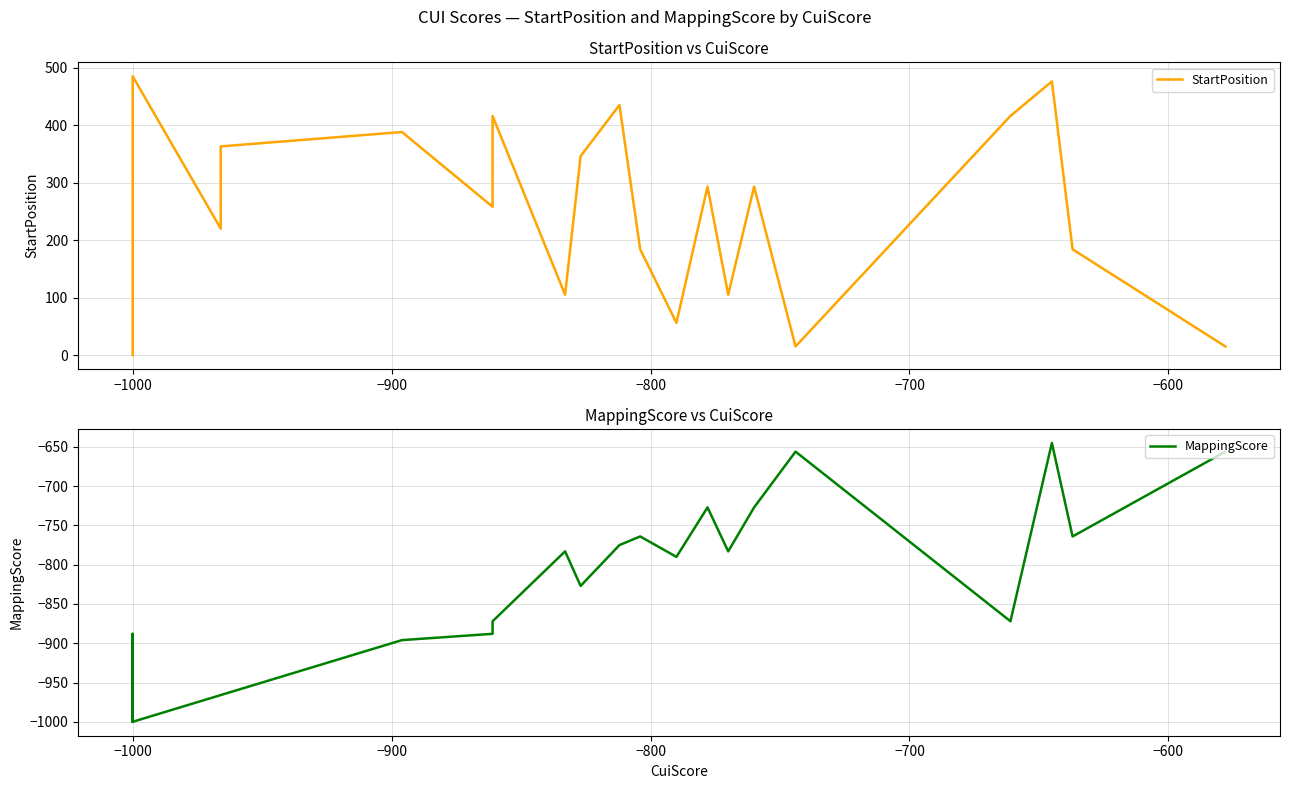

True or false: StartPosition and MappingScore intersect in this chart.

False